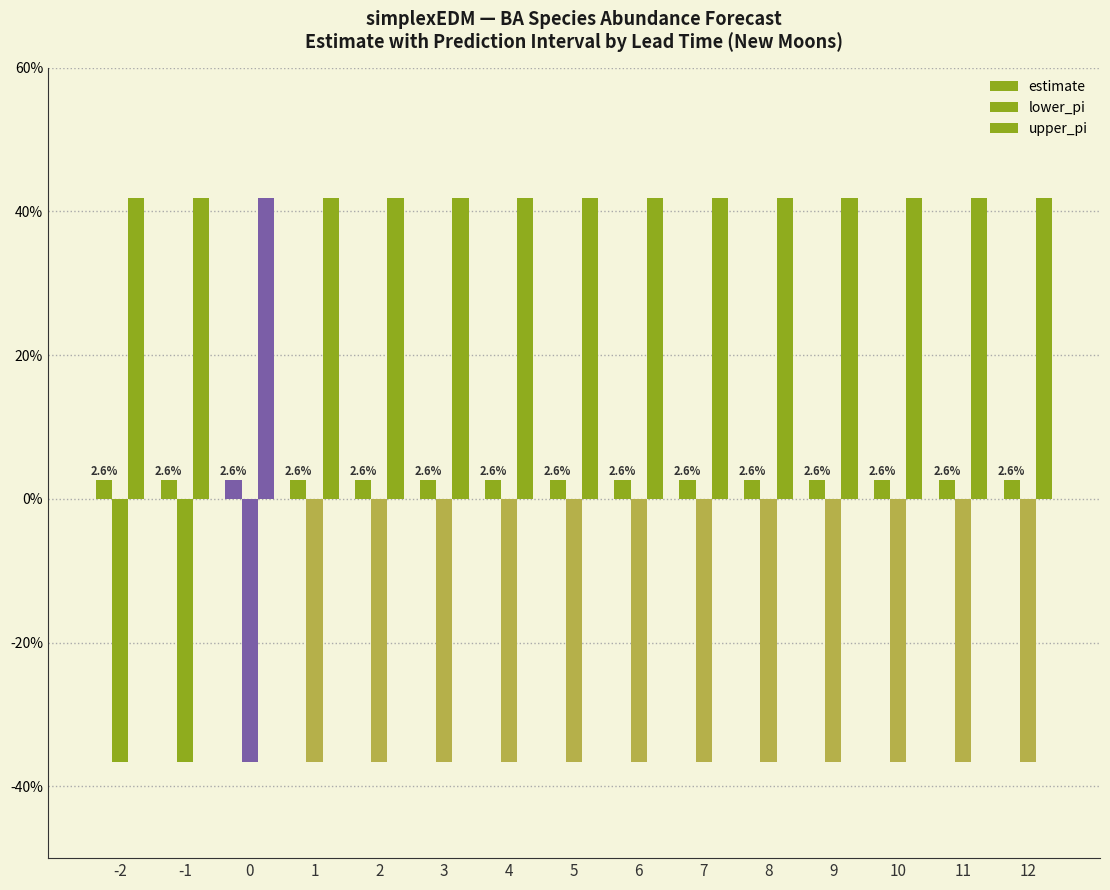

How many groups of bars are there?

15